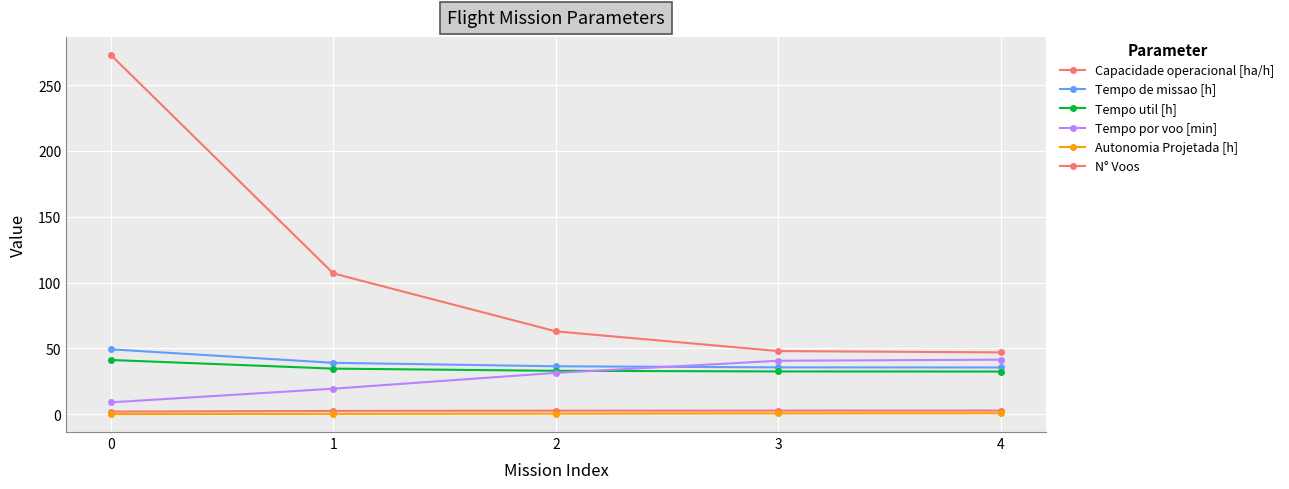

Is this an area chart (filled region under the line)?

No